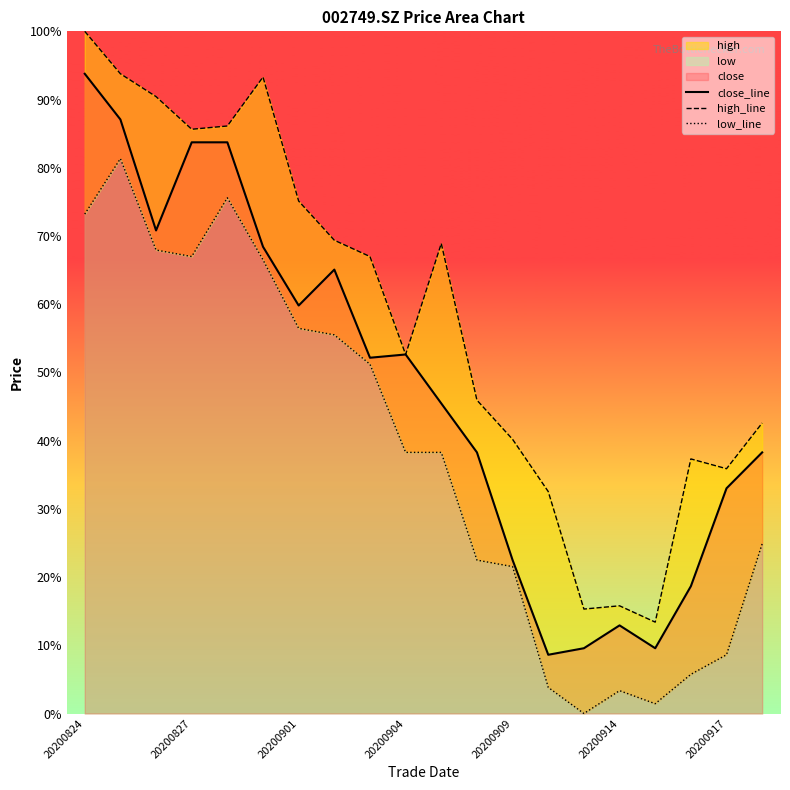

Which category has the highest value across all series?

20200824